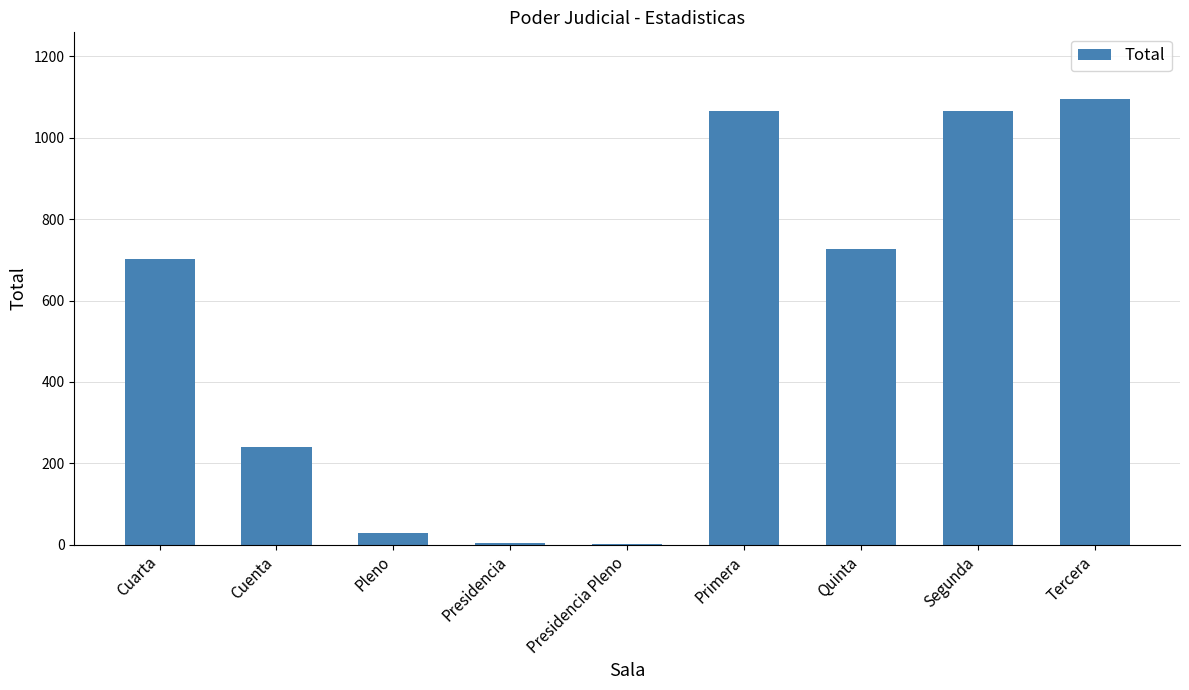

Between Cuenta and Segunda, which is larger?

Segunda